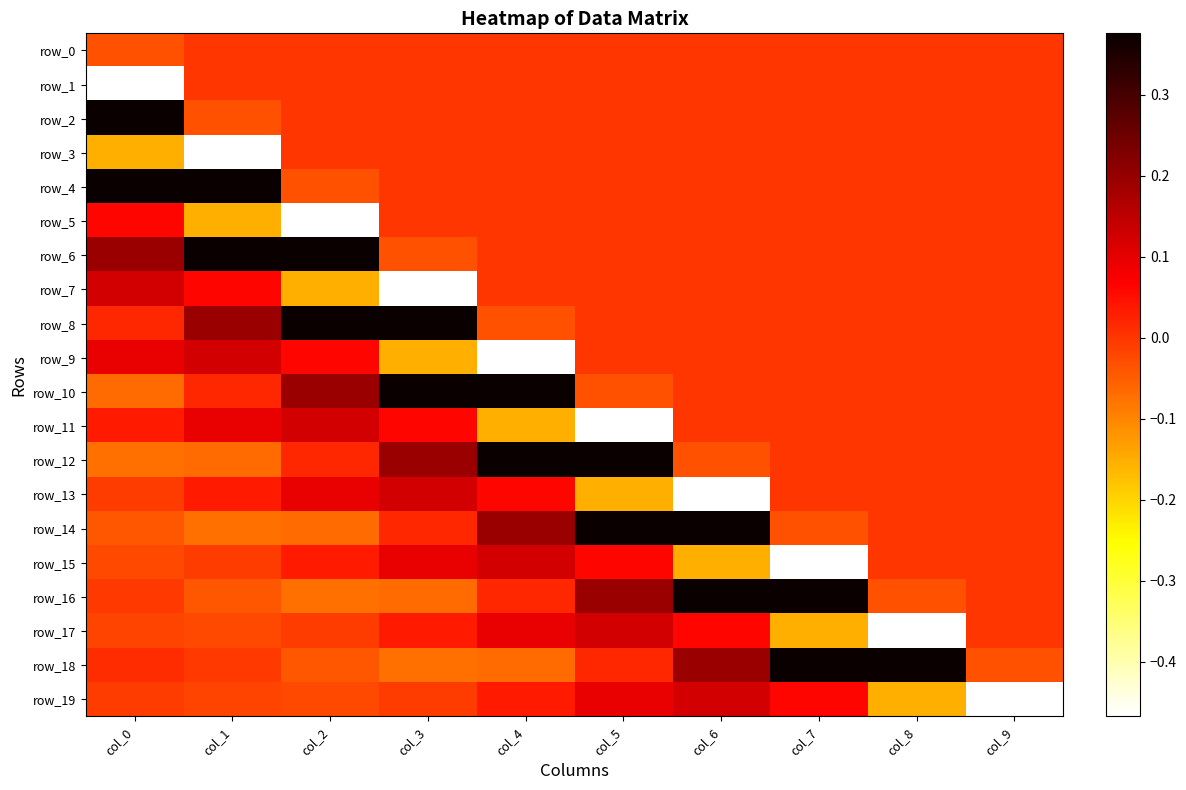

True or false: row_16 has a value of -0.0 at col_1.

True